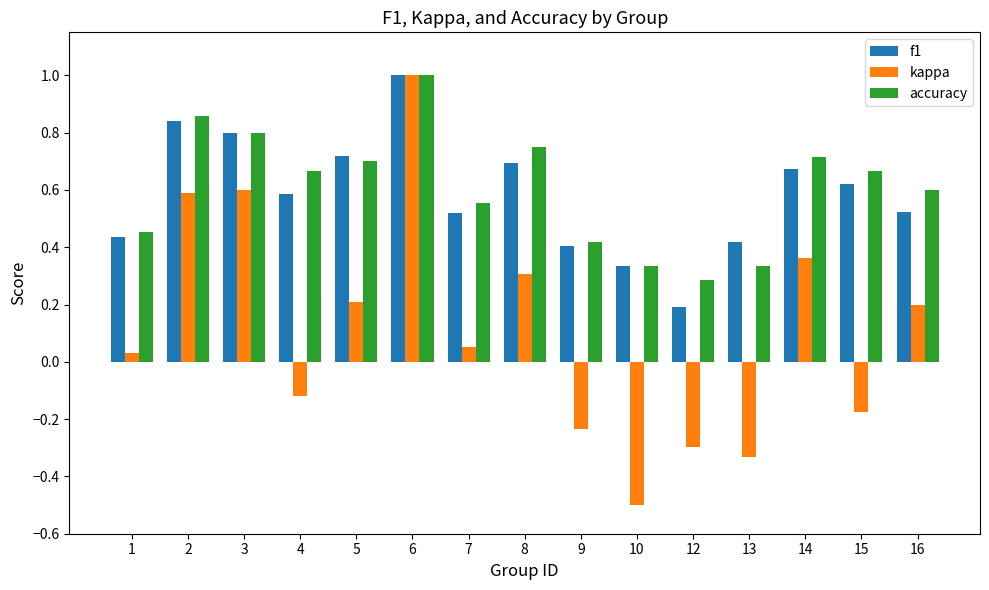

How many bars are there in total?

45